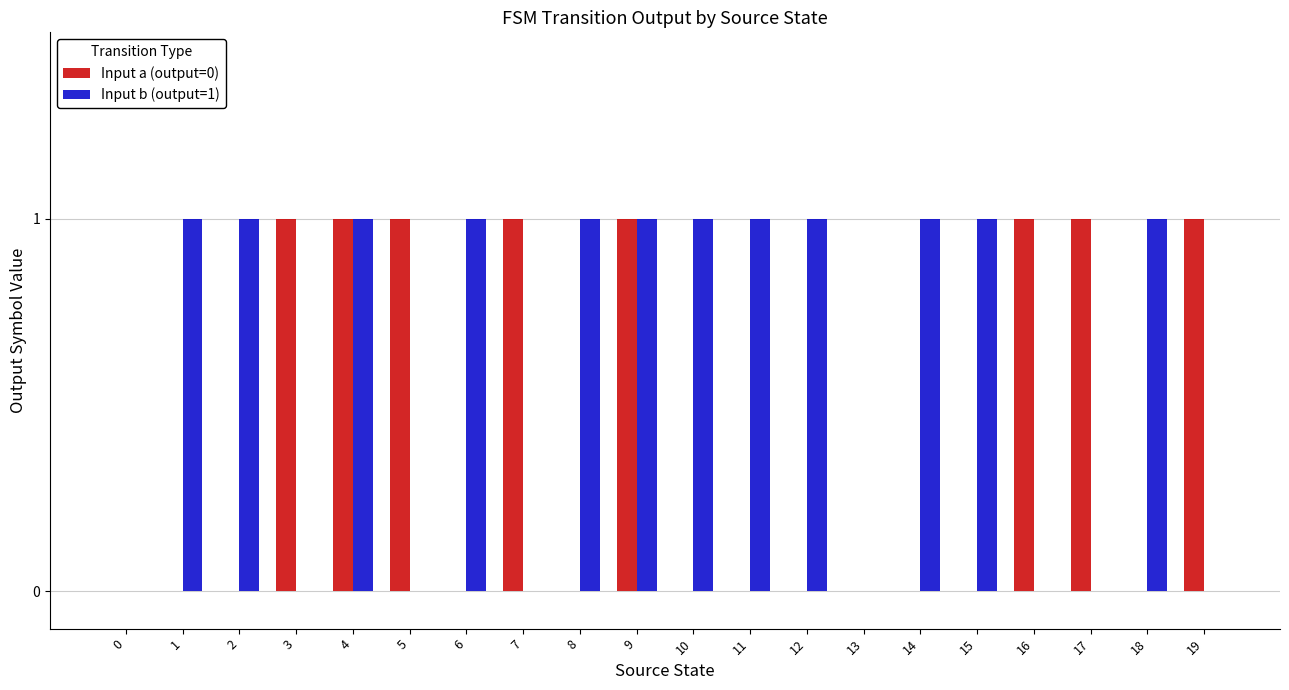

Are the bars horizontal?

No